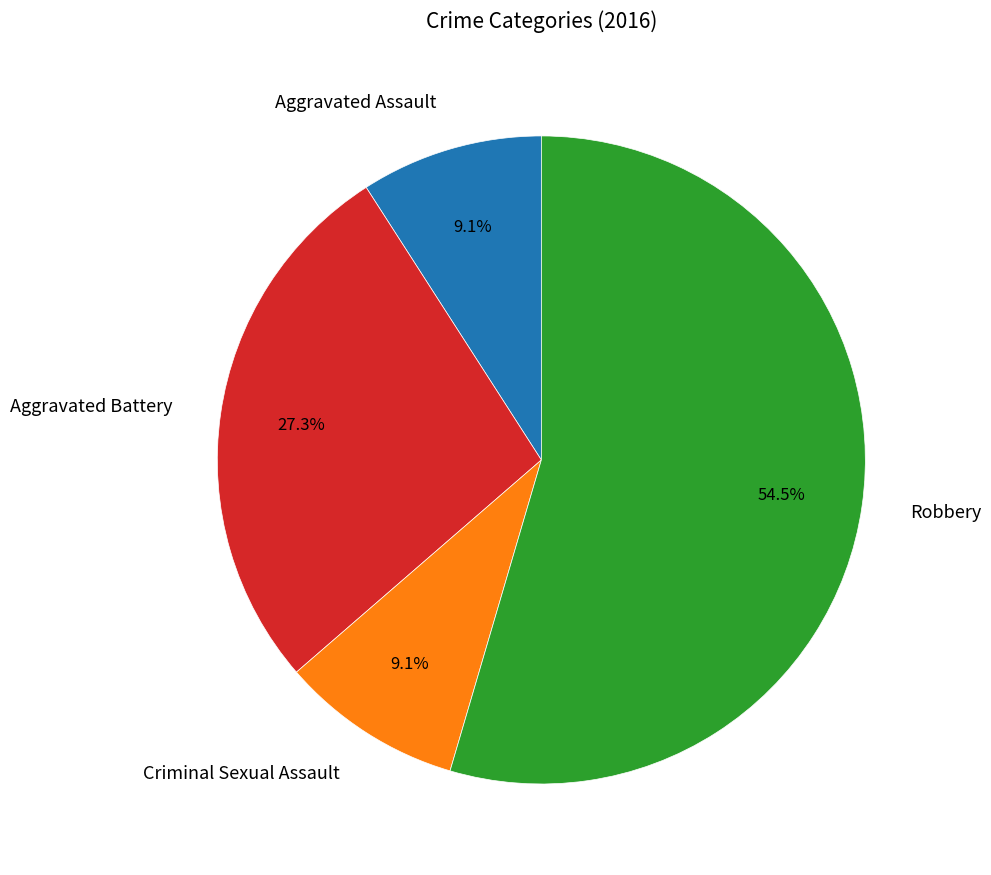

Approximately how many times larger is the value at Aggravated Battery compared to Aggravated Assault?

3.0